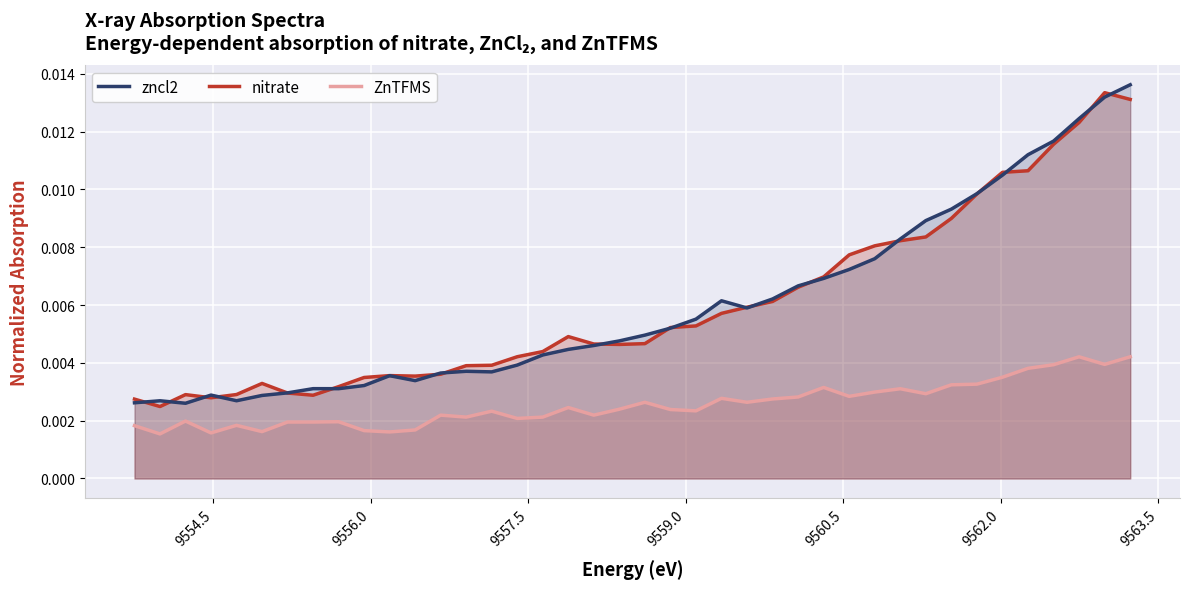

At which category does the chart reach its minimum across all series?

9554.5